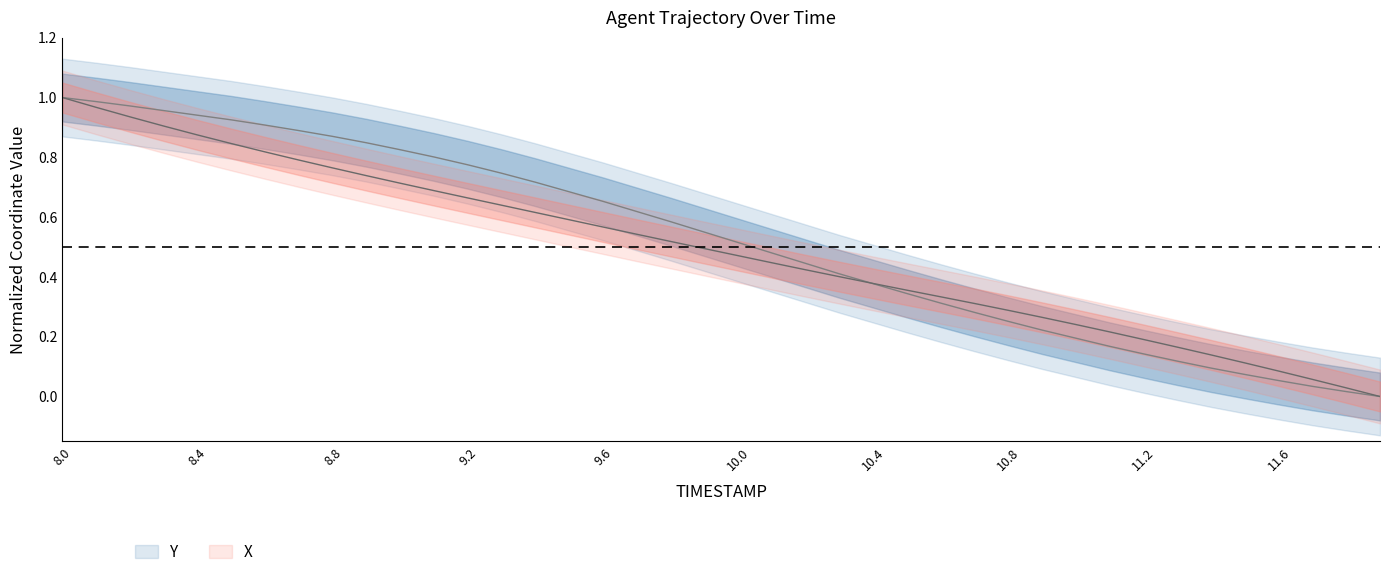

What is the value of the Y point at the 3rd from the left?

1.0